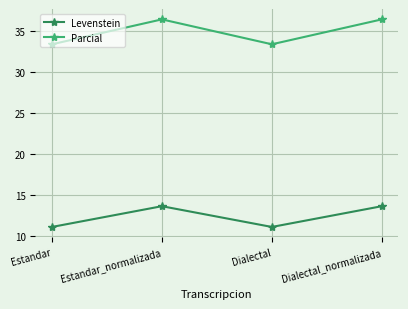

Reading left to right, what are all the values shown in this chart?

Levenstein: 11.1	13.6	11.1	13.6
Parcial: 33.3	36.4	33.3	36.4